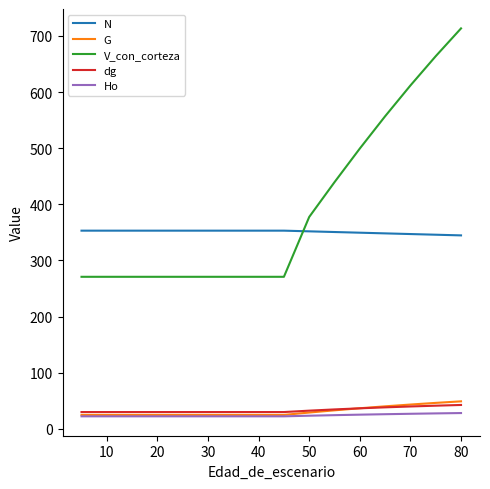

True or false: G and N intersect in this chart.

False